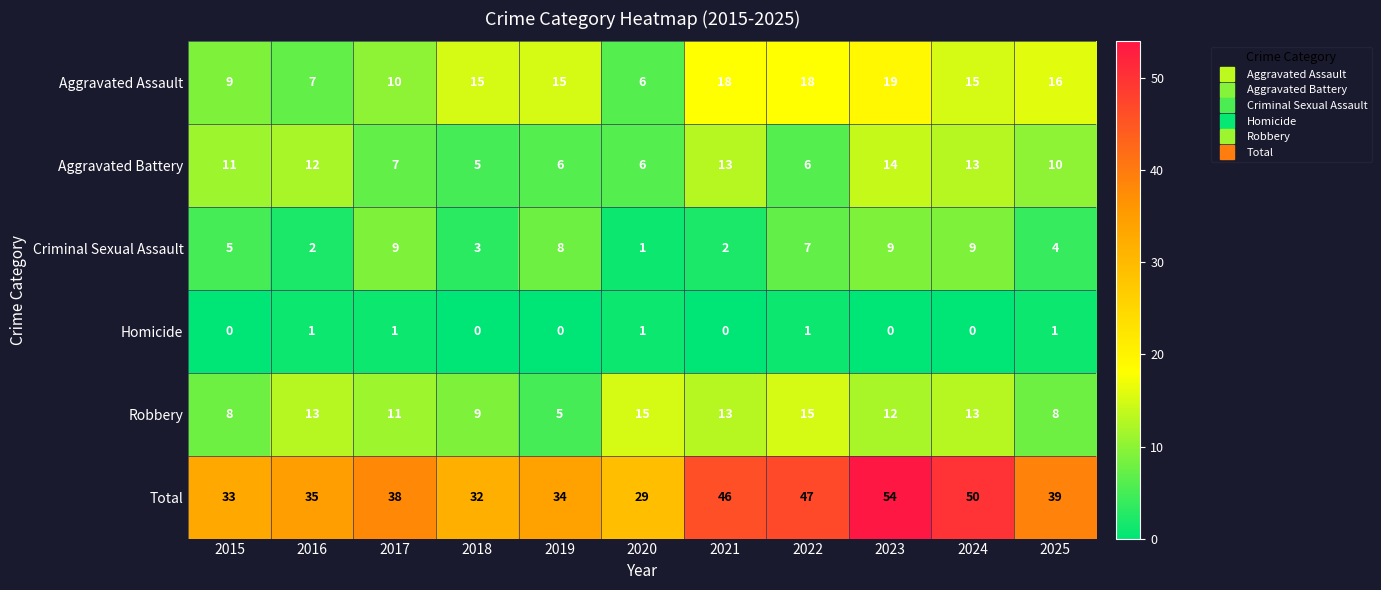

Which series changed the most between 2020 and 2024?

Total